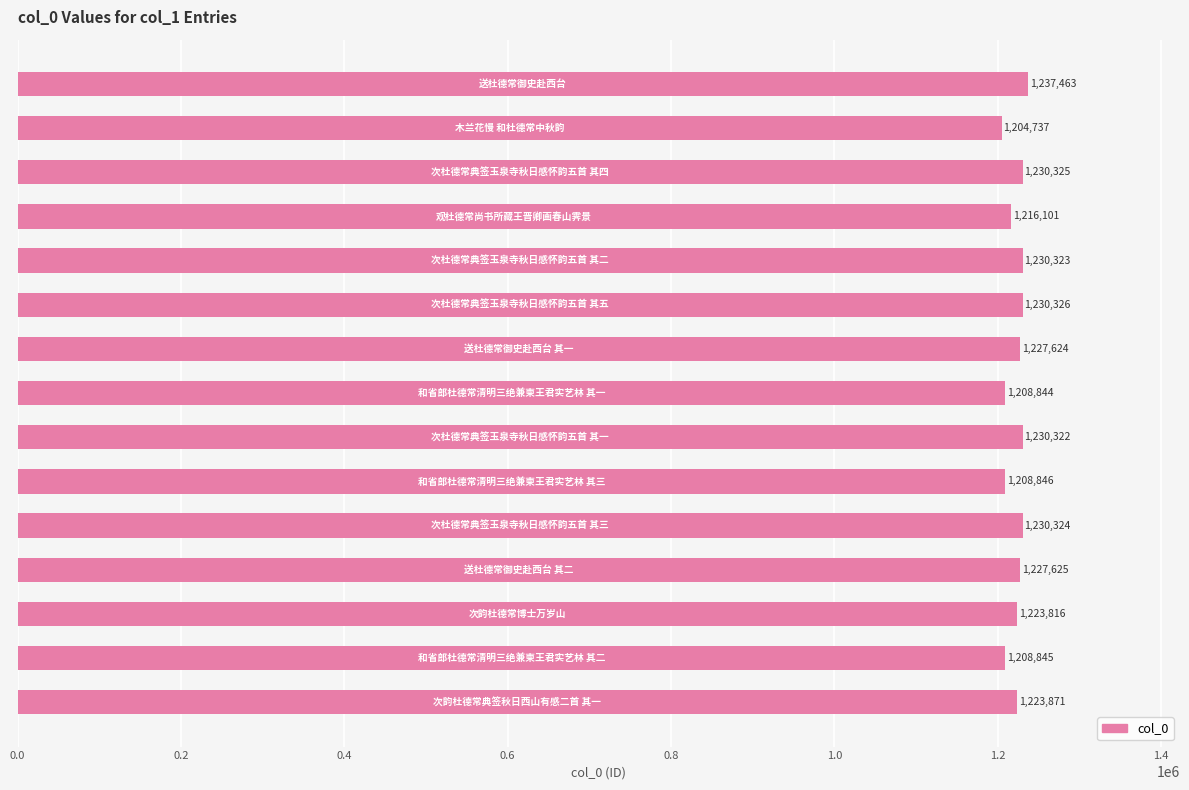

What is the sum of all values?

18339392